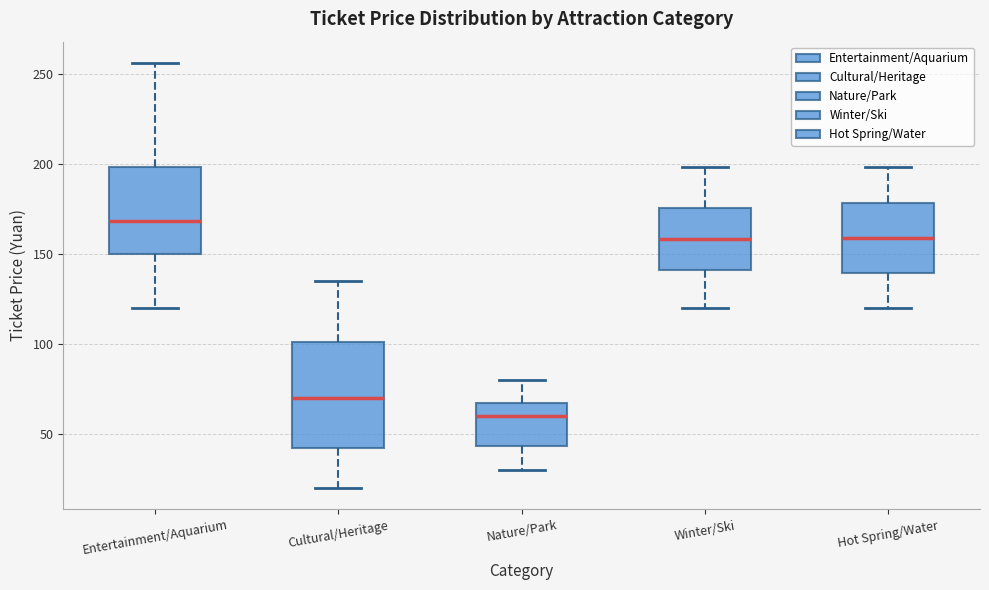

Reading left to right, transcribe this box plot: for each box, give where its median line is, the range the box spans, and where its two whiskers end, as read against the y-axis. The values are not printed on the chart, so give them approximately, as read against the axis.

Entertainment/Aquarium: median 170, box 150 to 200, whiskers 120 to 255
Cultural/Heritage: median 70, box 45 to 100, whiskers 20 to 135
Nature/Park: median 60, box 45 to 70, whiskers 30 to 80
Winter/Ski: median 160, box 140 to 175, whiskers 120 to 200
Hot Spring/Water: median 160, box 140 to 180, whiskers 120 to 200